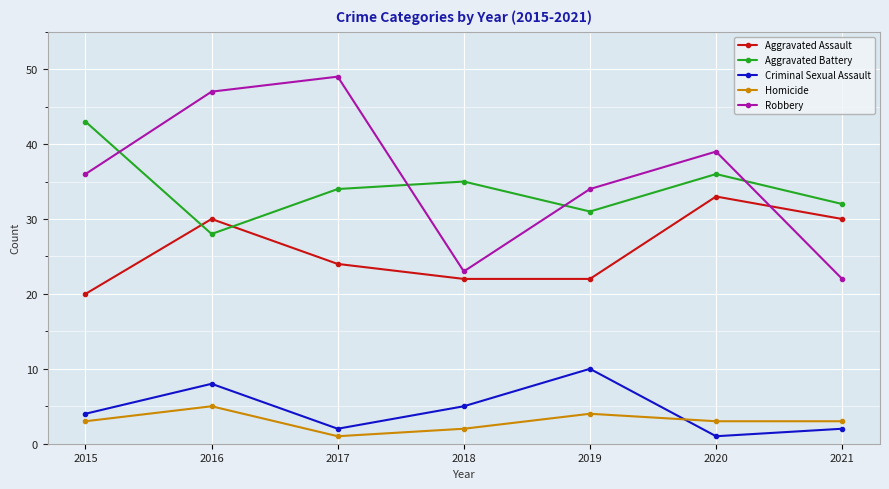

Which series has the widest spread of values?

Robbery